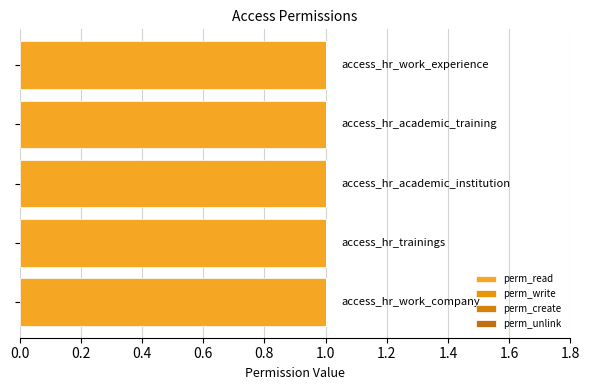

What is the label of the 3rd bar from the right?

access_hr_academic_institution